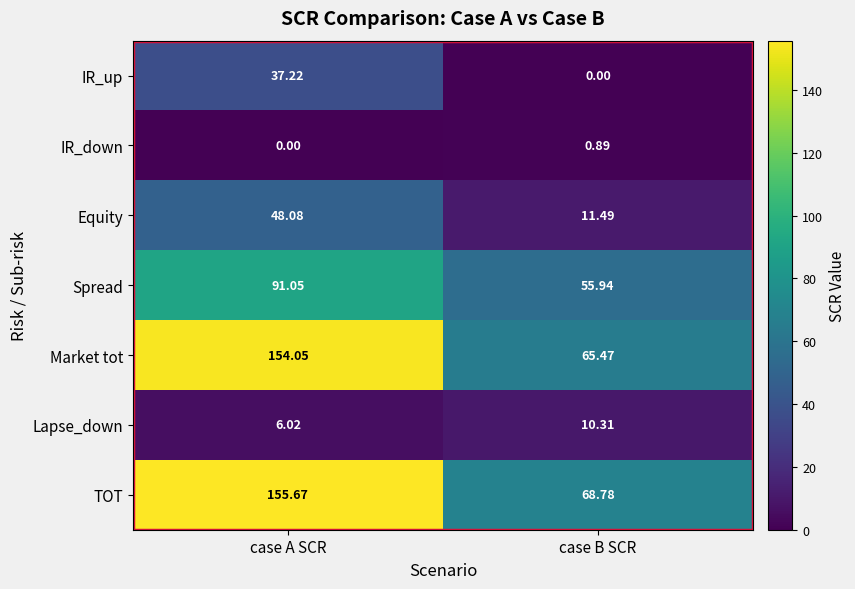

Which series has the widest spread of values?

Market tot